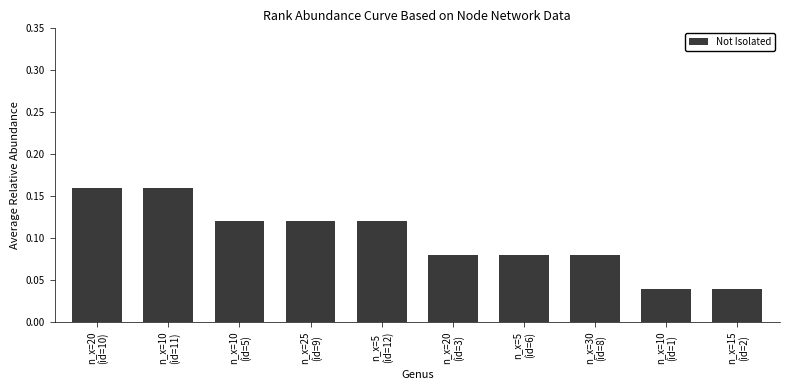

Count the values in the range 0 to 1.

10